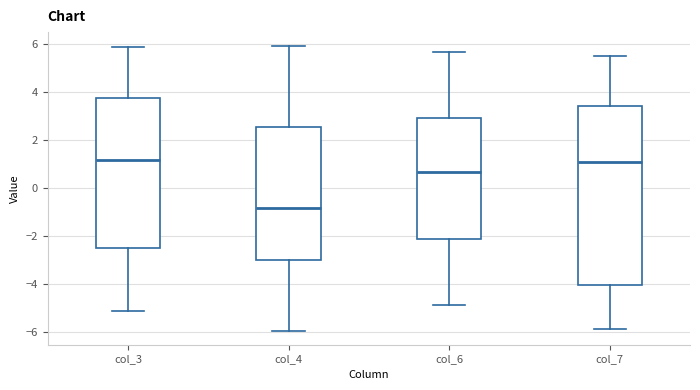

Reading left to right, transcribe this box plot: for each box, give where its median line is, the range the box spans, and where its two whiskers end, as read against the y-axis. The values are not printed on the chart, so give them approximately, as read against the axis.

col_3: median 1.2, box -2.6 to 3.8, whiskers -5.2 to 6.0
col_4: median -0.8, box -3.0 to 2.6, whiskers -6.0 to 6.0
col_6: median 0.6, box -2.2 to 3.0, whiskers -5.0 to 5.6
col_7: median 1.0, box -4.0 to 3.4, whiskers -5.8 to 5.6